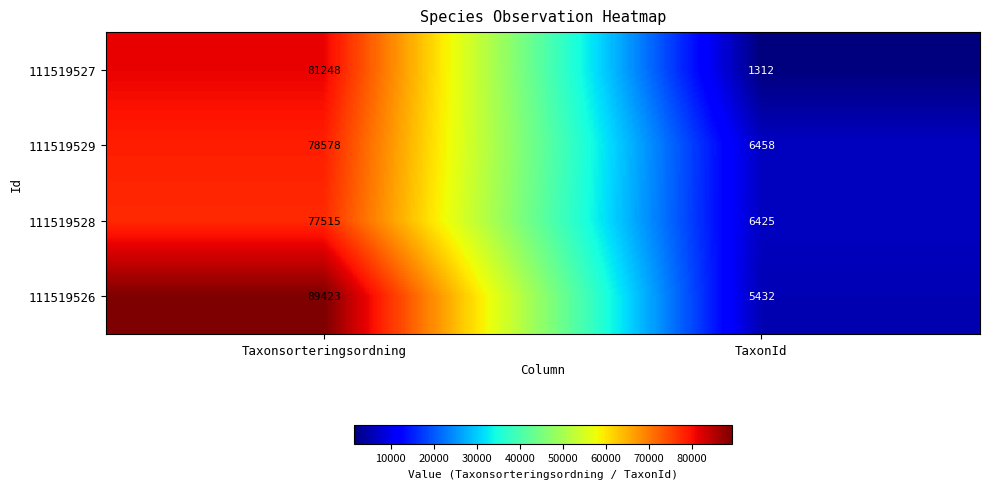

What is the difference between the maximum and minimum values in the 111519527 series?

79936